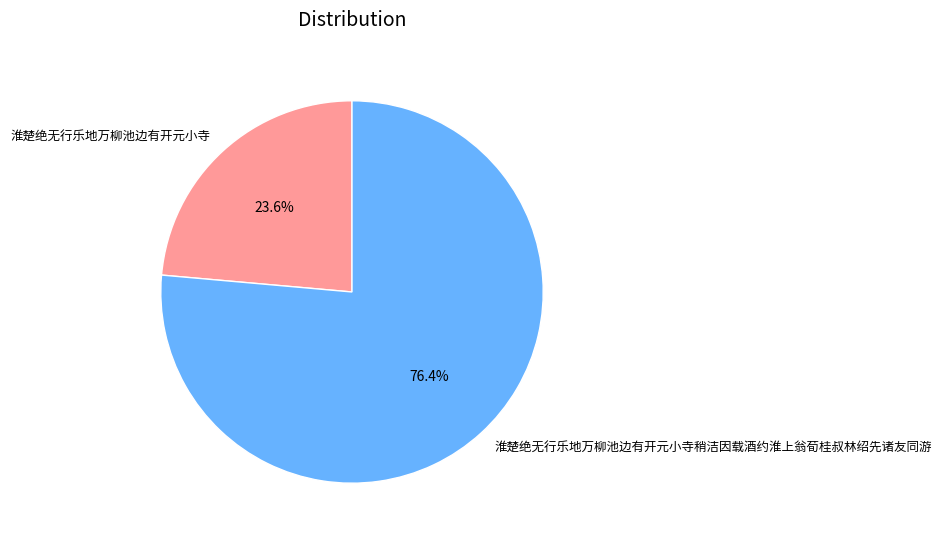

Is there any slice that represents more than half of the pie?

Yes